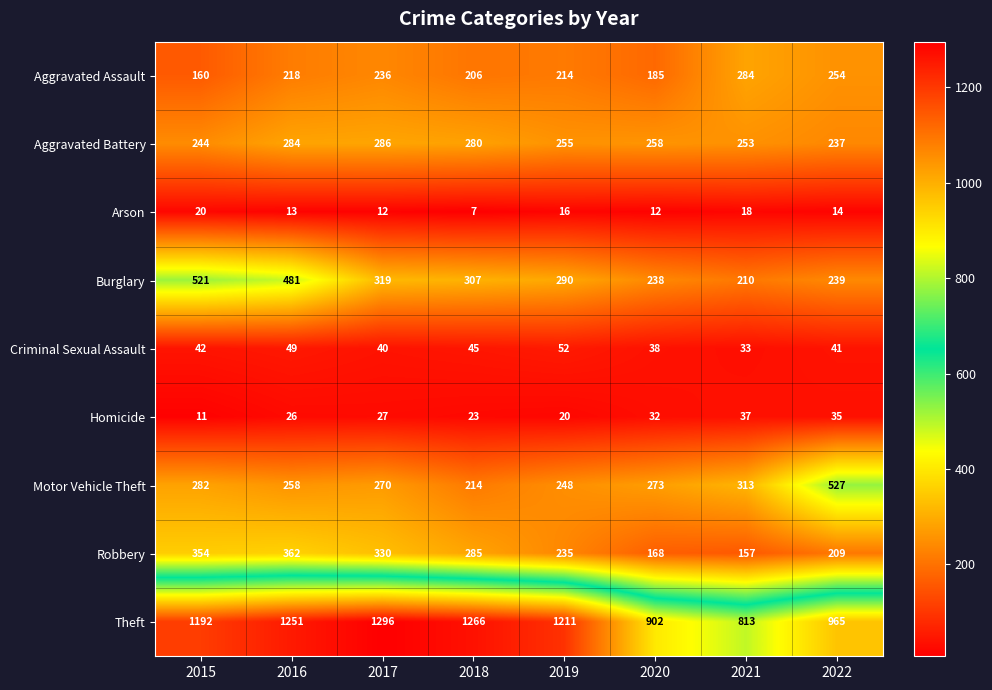

What is the difference between the second highest and second lowest values in the Theft series?

364